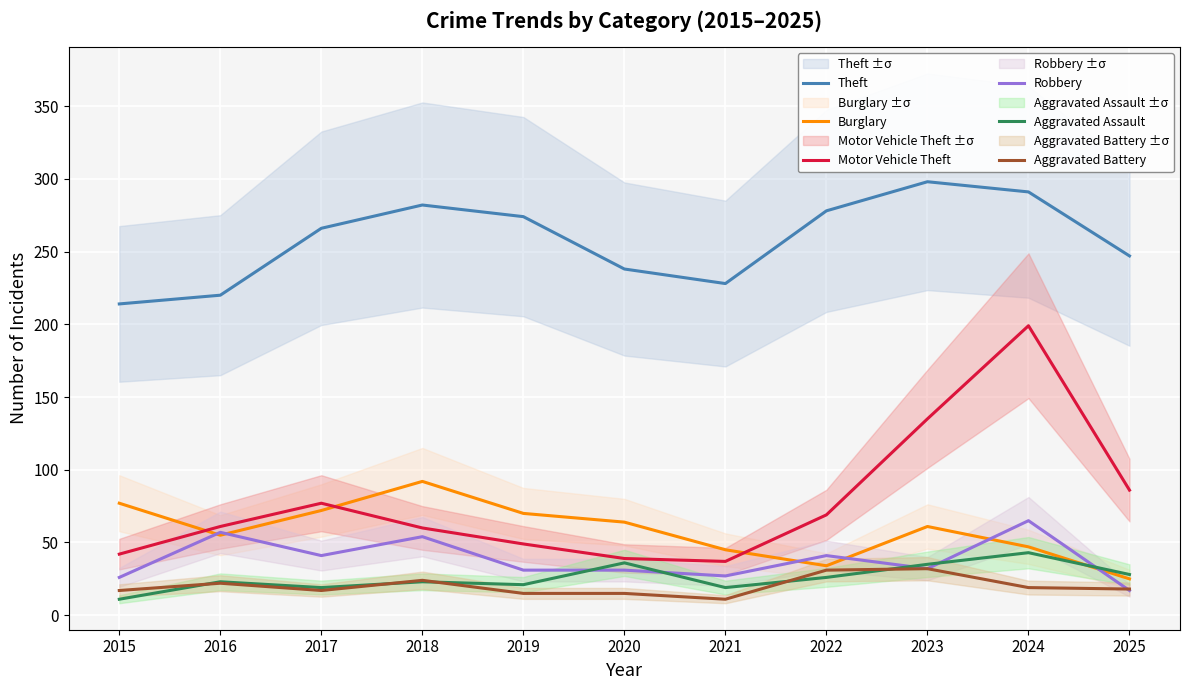

List the labels in order of Aggravated Assault value, largest first.

2024, 2020, 2023, 2025, 2022, 2016, 2018, 2019, 2017, 2021, 2015